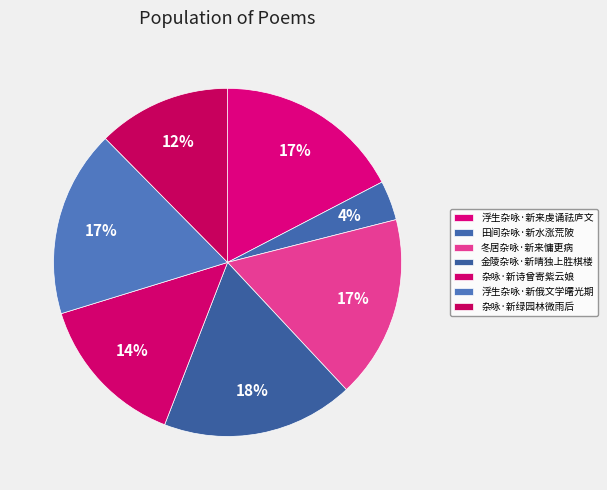

Does 杂咏·新诗曾寄紫云娘 account for over 50% of the chart?

No